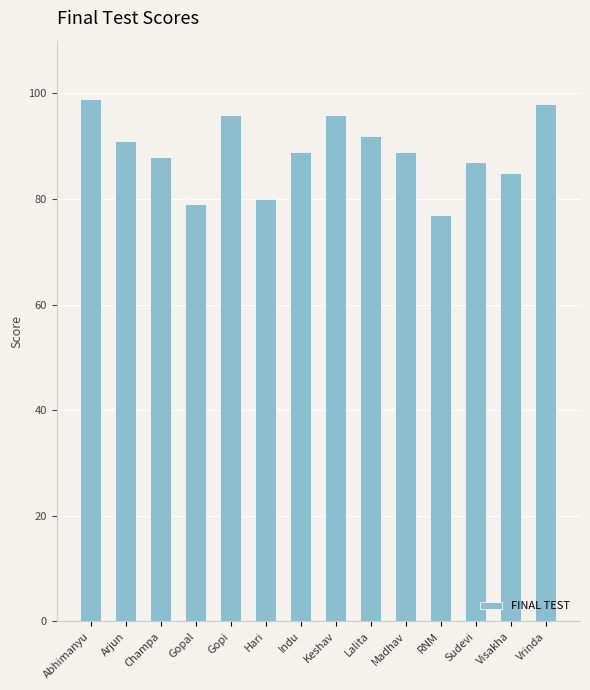

Reading left to right, what are all the values shown in this chart?

Abhimanyu=99	Arjun=91	Champa=88	Gopal=79	Gopi=96	Hari=80	Indu=89	Keshav=96	Lalita=92	Madhav=89	RNM=77	Sudevi=87	Visakha=85	Vrinda=98